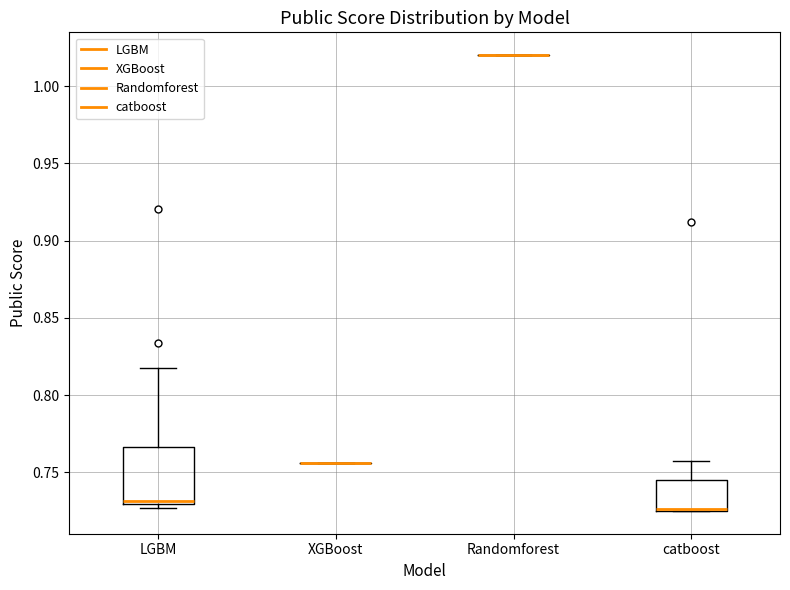

Which box is the tallest, from its lower edge to its upper edge?

LGBM